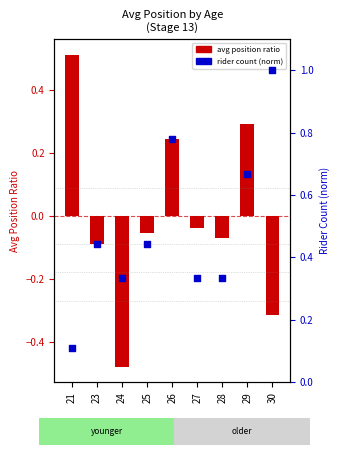

Which has a higher value, 26 or 24?

26